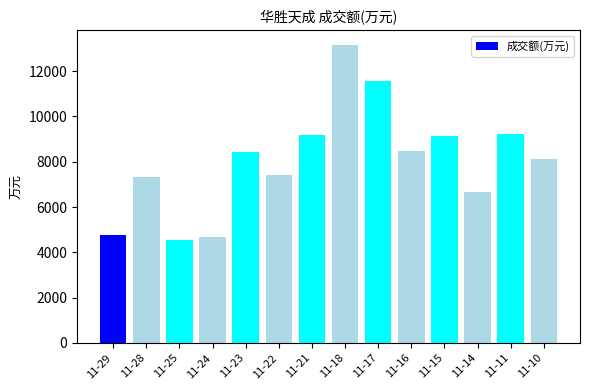

How many series are shown in this chart?

1